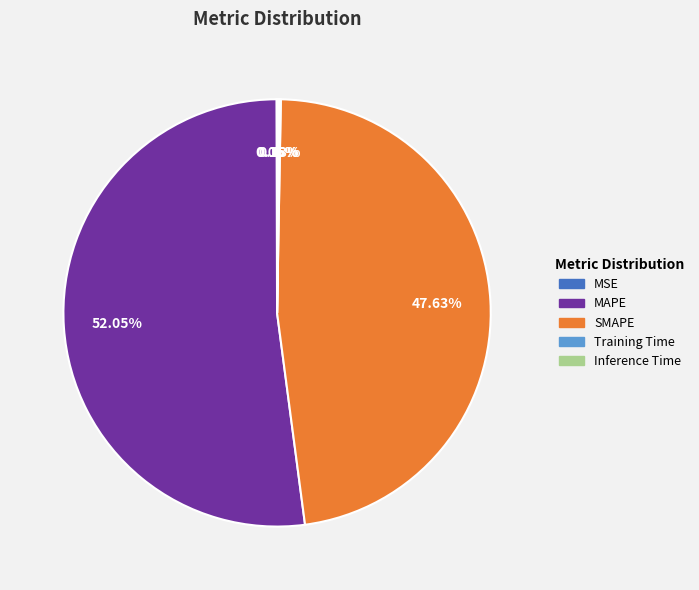

Which category has the biggest portion of the pie?

MAPE